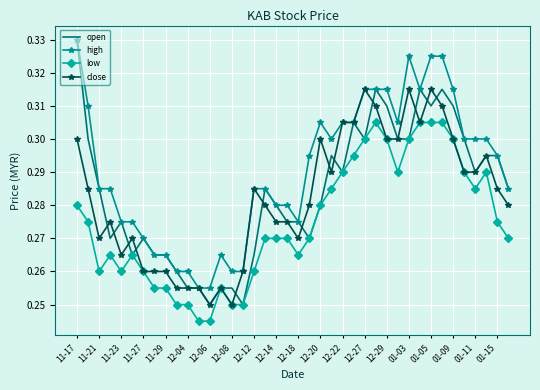

True or false: high and low cross at least once.

False